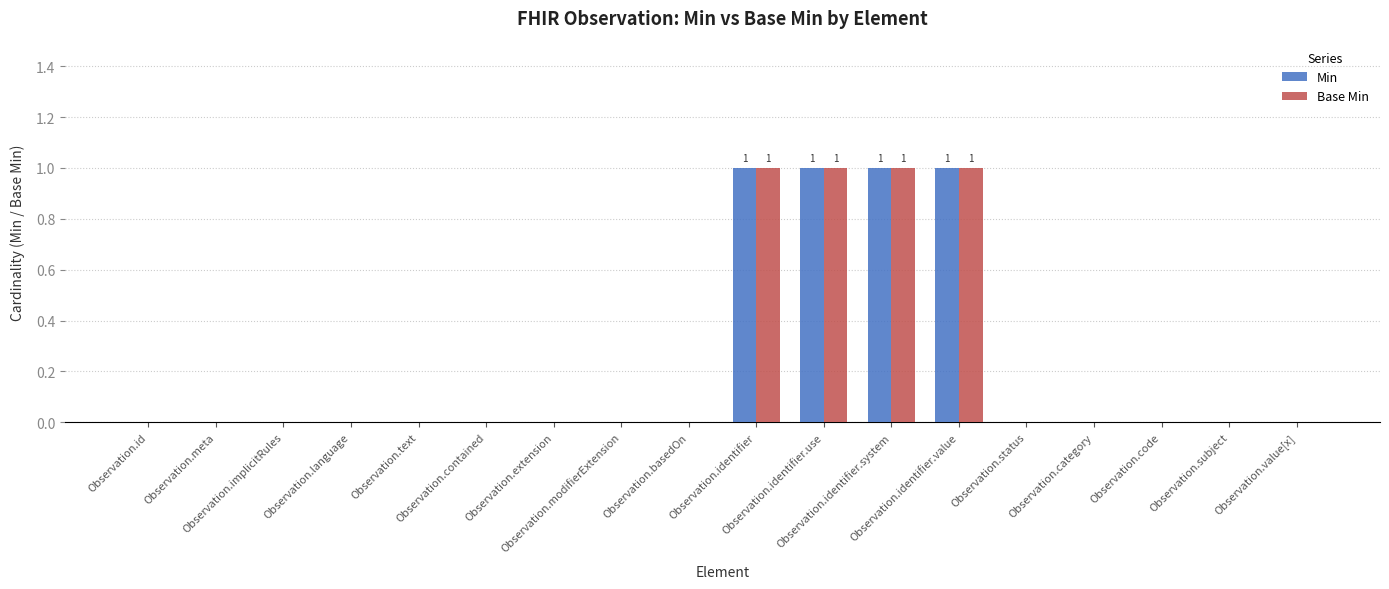

What are all the series names shown in the legend?

Min, Base Min